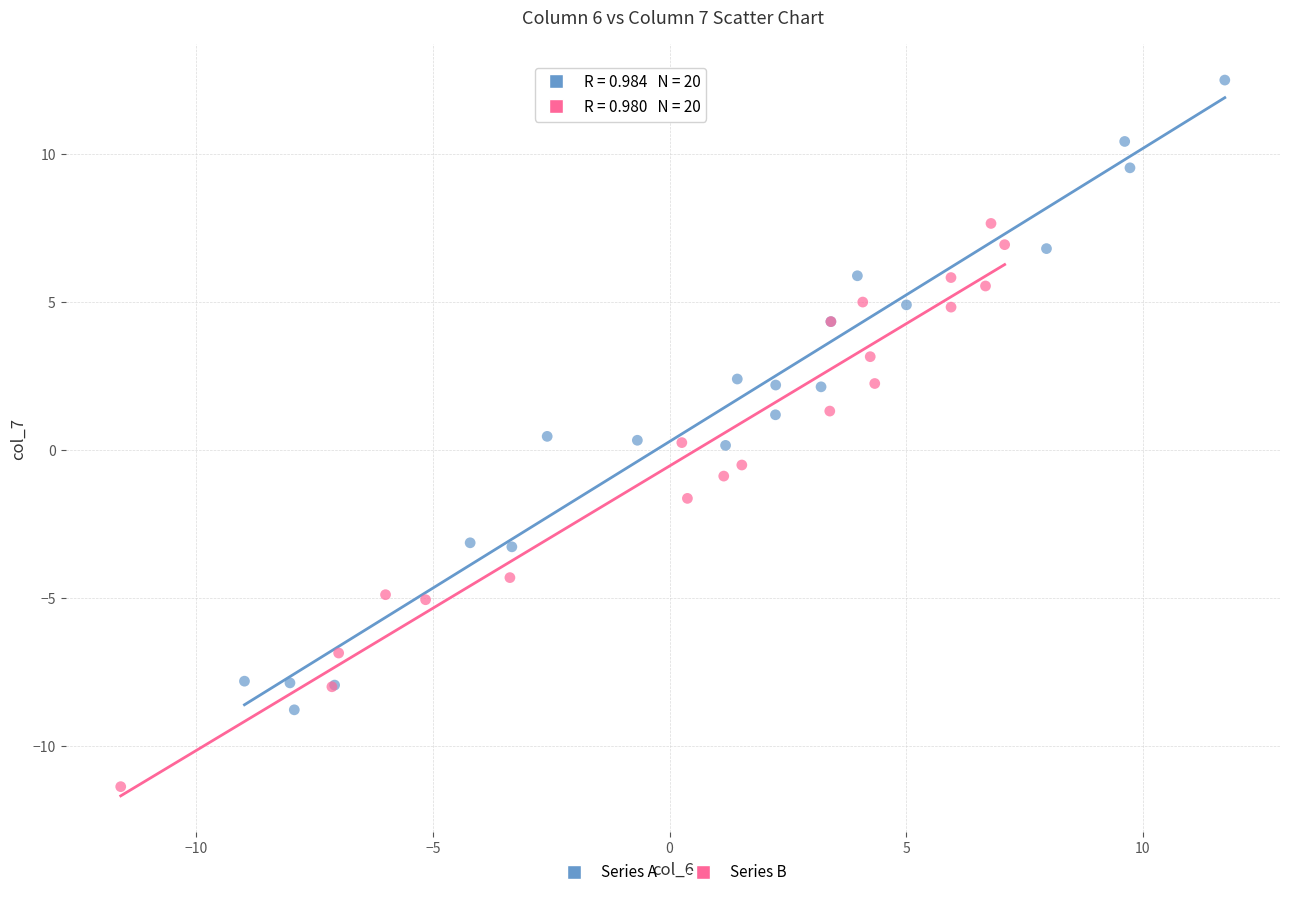

Which series contains the highest Y value?

Series A